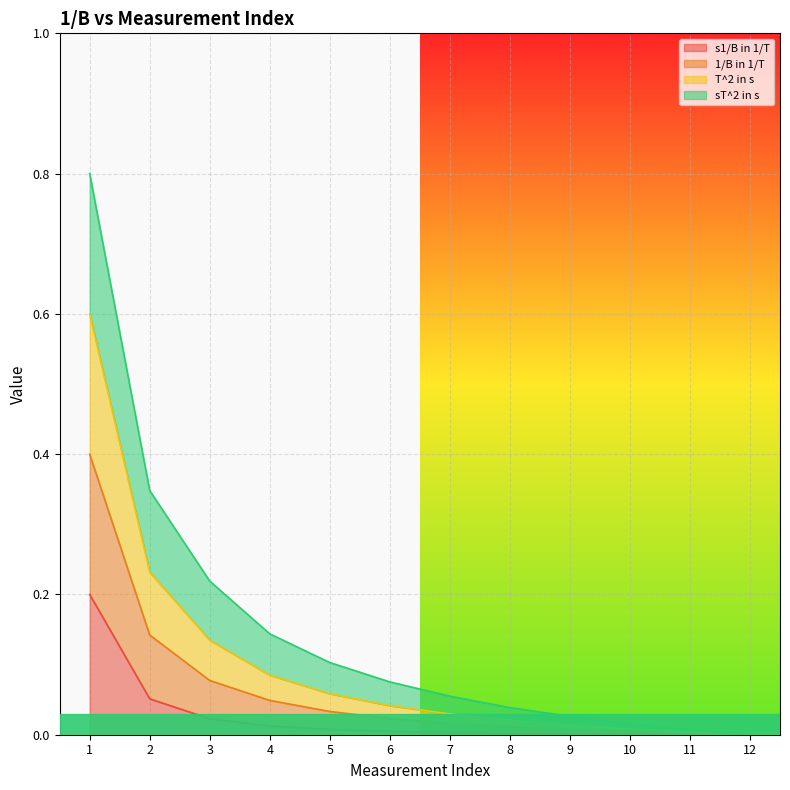

What is the total value across all series at 1?

0.8